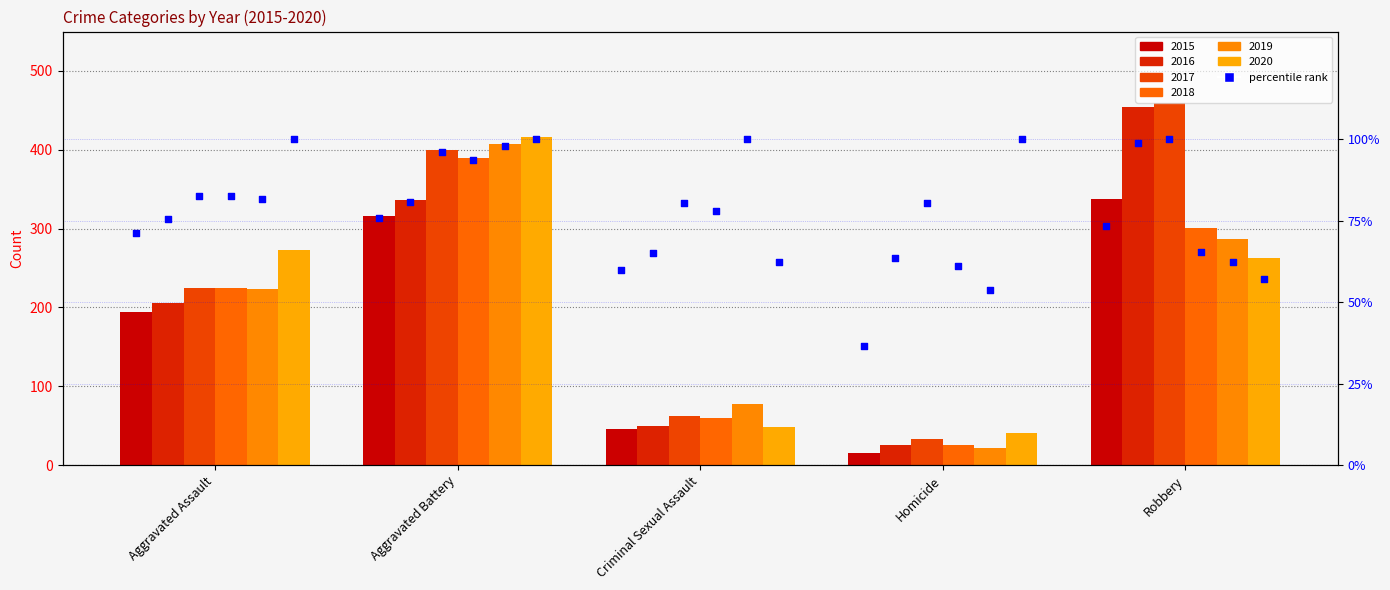

At how many categories does at least one series exceed 63?

5